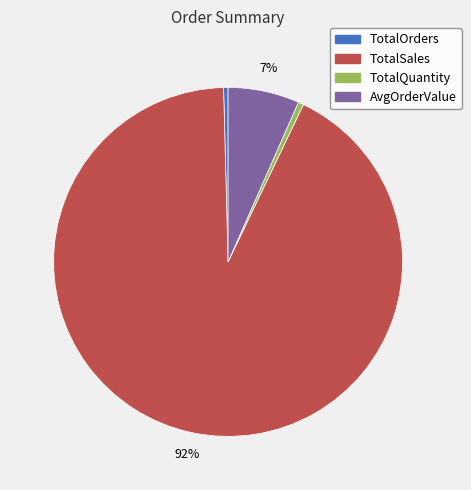

To the nearest percent, what percentage of the pie is TotalSales?

92%